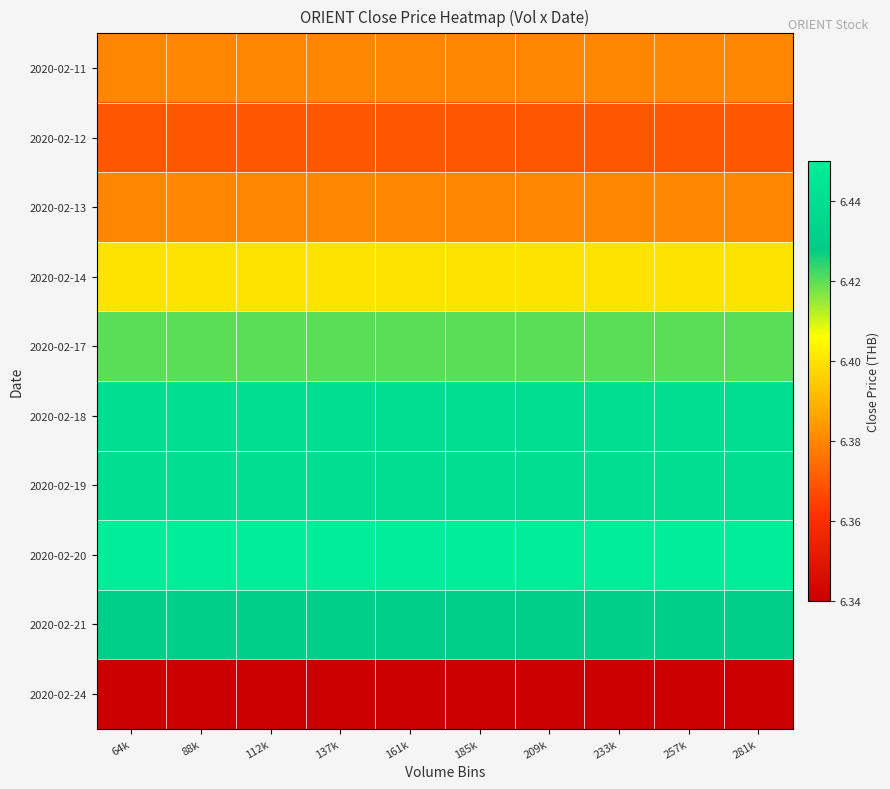

Reading left to right, extract all data points from this chart.

2020-02-11: 64k=6.4	88k=6.4	112k=6.4	137k=6.4	161k=6.4	185k=6.4	209k=6.4	233k=6.4	257k=6.4	281k=6.4
2020-02-12: 64k=6.4	88k=6.4	112k=6.4	137k=6.4	161k=6.4	185k=6.4	209k=6.4	233k=6.4	257k=6.4	281k=6.4
2020-02-13: 64k=6.4	88k=6.4	112k=6.4	137k=6.4	161k=6.4	185k=6.4	209k=6.4	233k=6.4	257k=6.4	281k=6.4
2020-02-14: 64k=6.4	88k=6.4	112k=6.4	137k=6.4	161k=6.4	185k=6.4	209k=6.4	233k=6.4	257k=6.4	281k=6.4
2020-02-17: 64k=6.4	88k=6.4	112k=6.4	137k=6.4	161k=6.4	185k=6.4	209k=6.4	233k=6.4	257k=6.4	281k=6.4
2020-02-18: 64k=6.4	88k=6.4	112k=6.4	137k=6.4	161k=6.4	185k=6.4	209k=6.4	233k=6.4	257k=6.4	281k=6.4
2020-02-19: 64k=6.4	88k=6.4	112k=6.4	137k=6.4	161k=6.4	185k=6.4	209k=6.4	233k=6.4	257k=6.4	281k=6.4
2020-02-20: 64k=6.5	88k=6.5	112k=6.5	137k=6.5	161k=6.5	185k=6.5	209k=6.5	233k=6.5	257k=6.5	281k=6.5
2020-02-21: 64k=6.4	88k=6.4	112k=6.4	137k=6.4	161k=6.4	185k=6.4	209k=6.4	233k=6.4	257k=6.4	281k=6.4
2020-02-24: 64k=6.3	88k=6.3	112k=6.3	137k=6.3	161k=6.3	185k=6.3	209k=6.3	233k=6.3	257k=6.3	281k=6.3